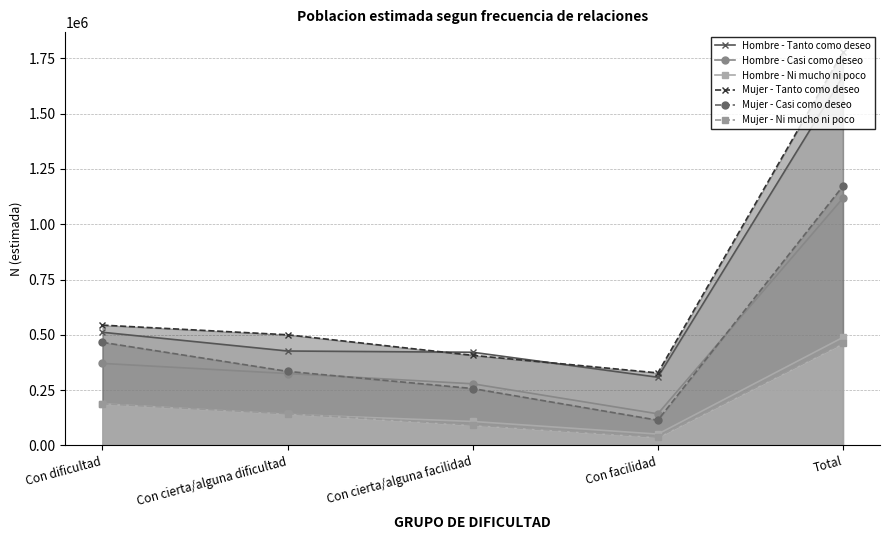

Reading left to right, what are all the values shown in this chart?

Hombre - Tanto como deseo: 511637	426968	421355	308455	1668414
Hombre - Casi como deseo: 370856	325224	278828	143063	1117971
Hombre - Ni mucho ni poco: 188312	140460	108507	51396	488674
Mujer - Tanto como deseo: 543866	500298	407289	327960	1779413
Mujer - Casi como deseo: 466132	334867	257329	114099	1172426
Mujer - Ni mucho ni poco: 188602	143517	92555	37703	462378